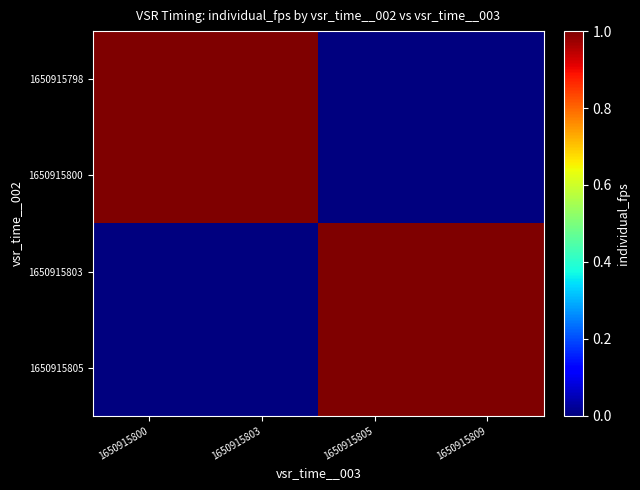

Which series has the largest total across all categories?

1650915798